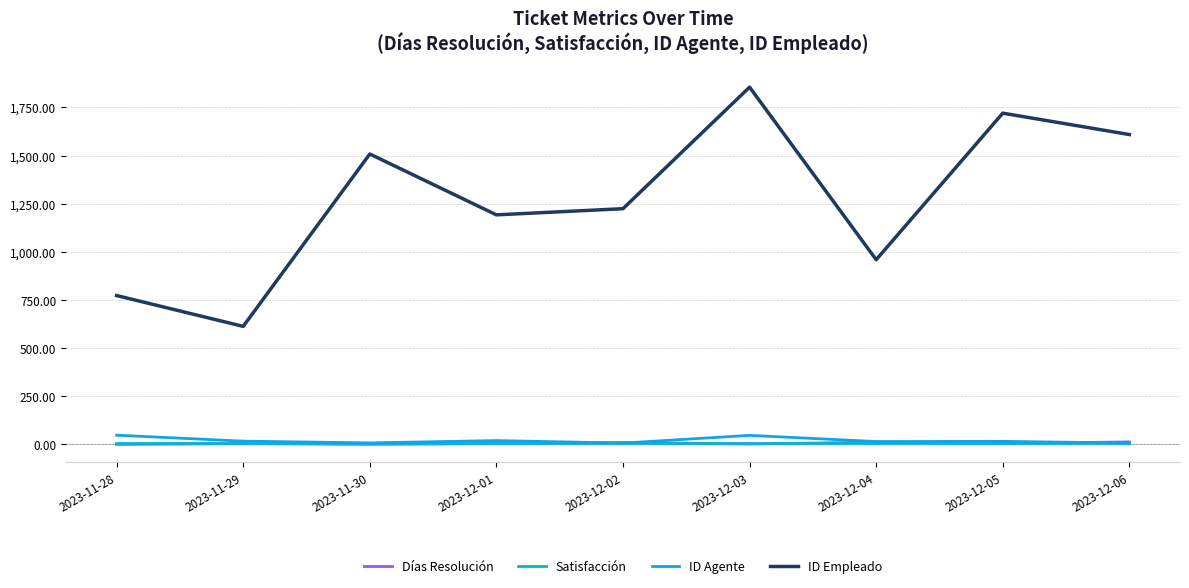

Reading right to left, extract all data points from this chart.

Días Resolución: 13	5	12	2	10	4	2	4	0
Satisfacción: 5	5	5	5	5	5	1	5	5
ID Agente: 7	16	15	47	7	20	8	17	48
ID Empleado: 1609	1720	959	1855	1224	1192	1508	613	773